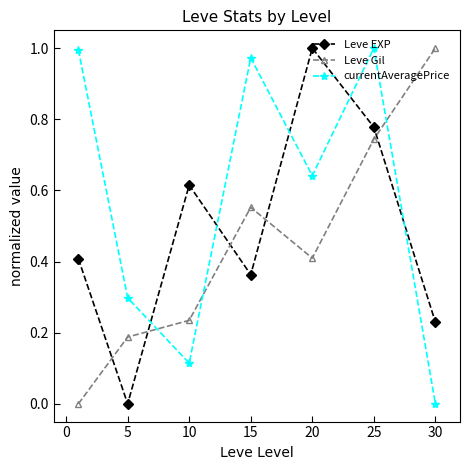

Rank the series by their average value, from highest to lowest.

currentAveragePrice, Leve EXP, Leve Gil